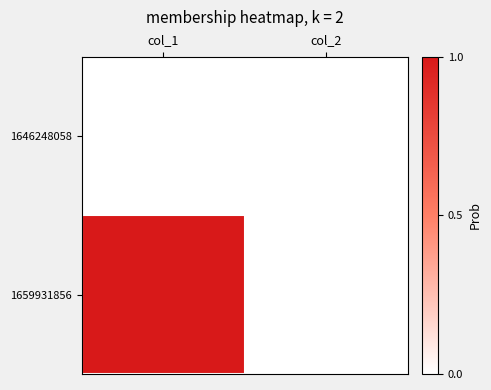

Reading left to right, transcribe all the data shown in this chart.

1646248058: col_1=0	col_2=0
1659931856: col_1=1	col_2=0